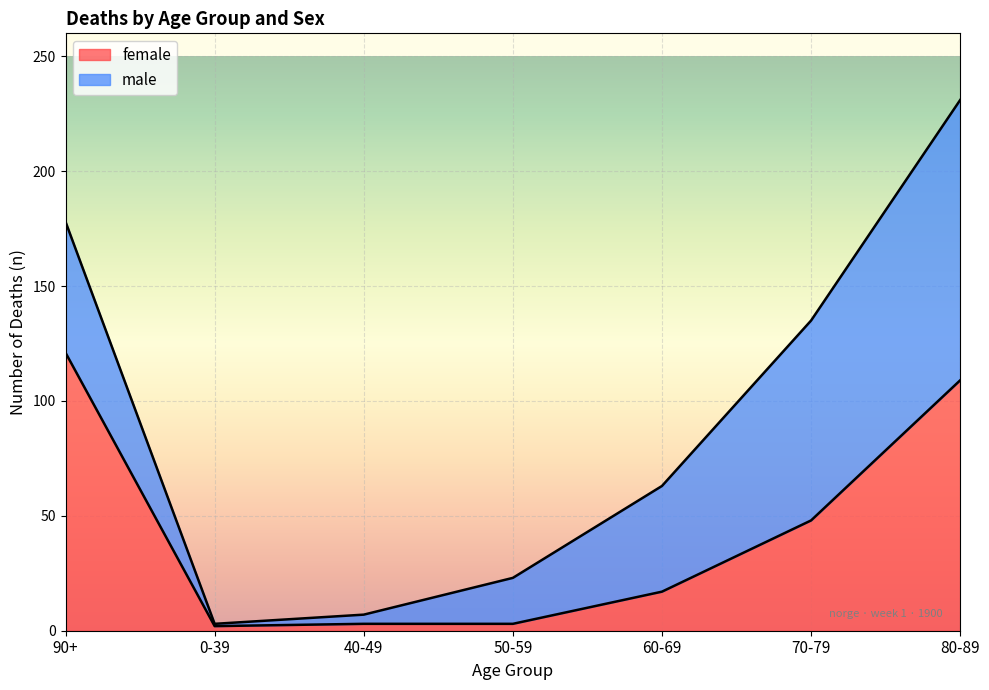

Rank the categories by value from lowest to highest.

0-39, 40-49, 50-59, 60-69, 70-79, 80-89, 90+